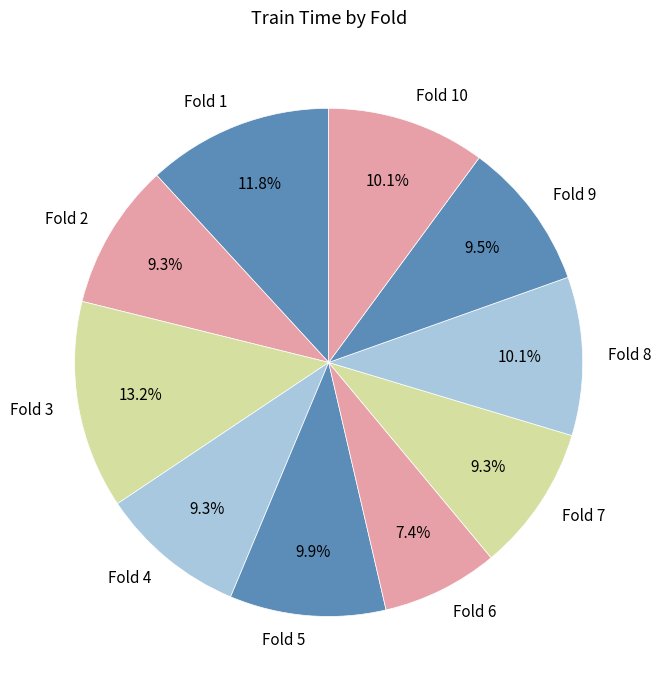

What portion of the pie excludes Fold 4?

90.7%